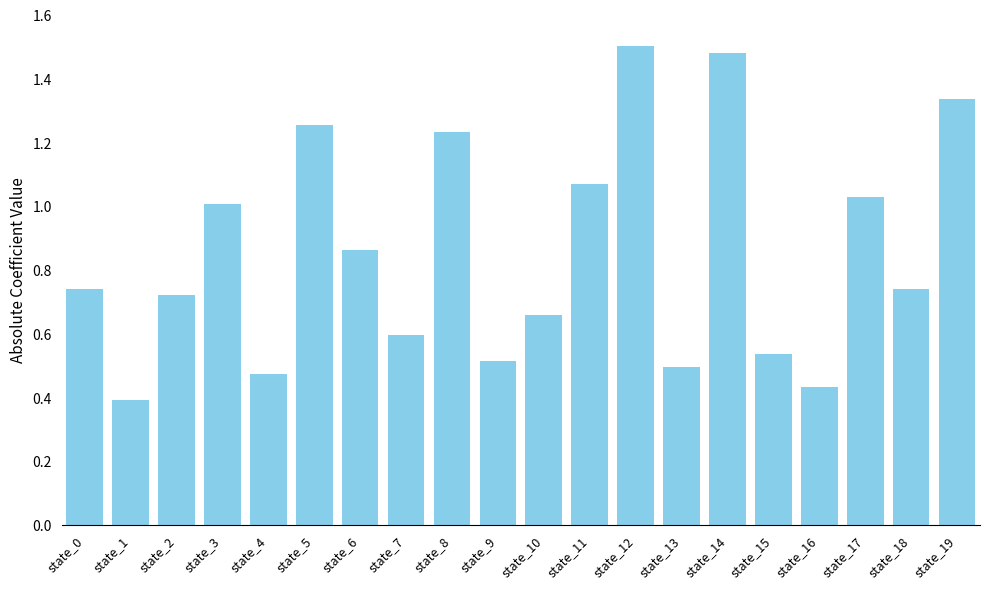

Is it true that the value at state_3 is 1.6?

False